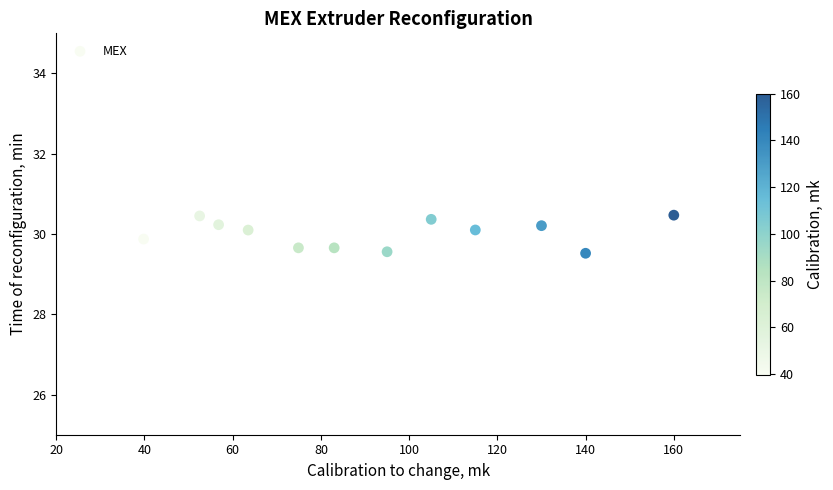

What is the average X value?

93.0